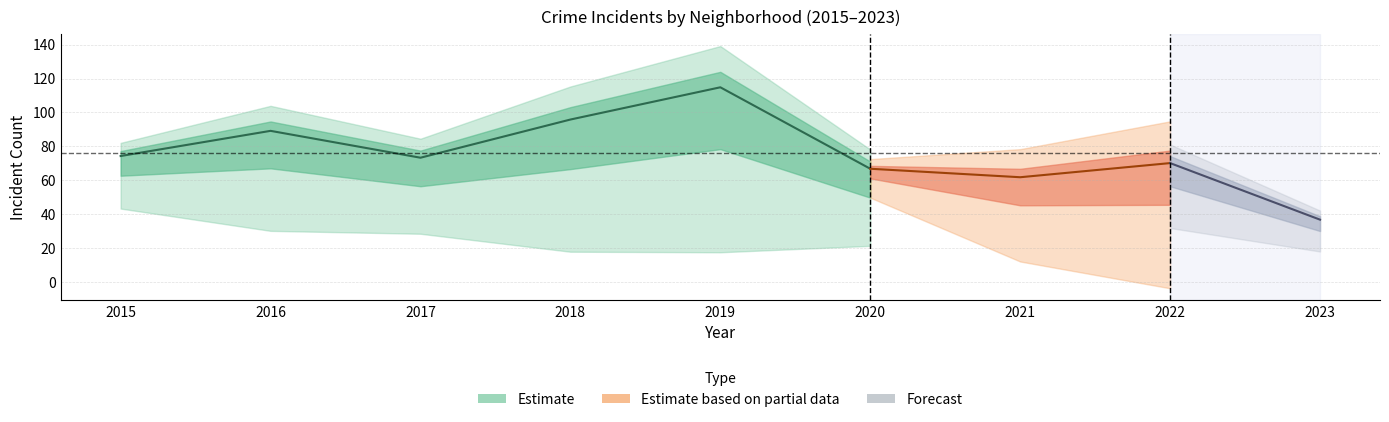

True or false: Austin has a value of 225 at 2018.

False